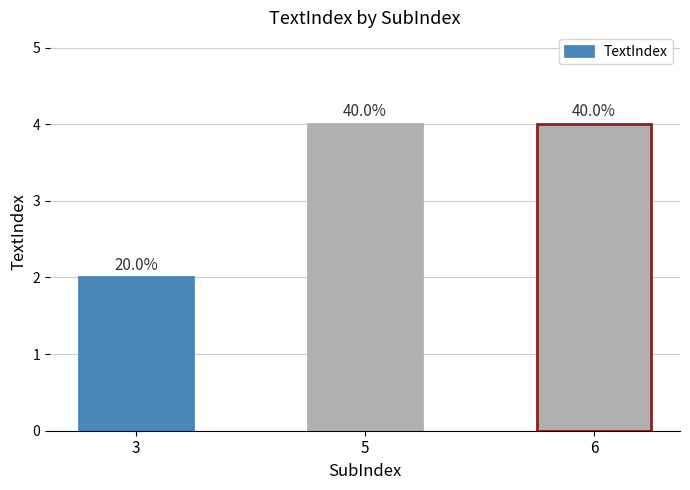

Are the bars horizontal?

No